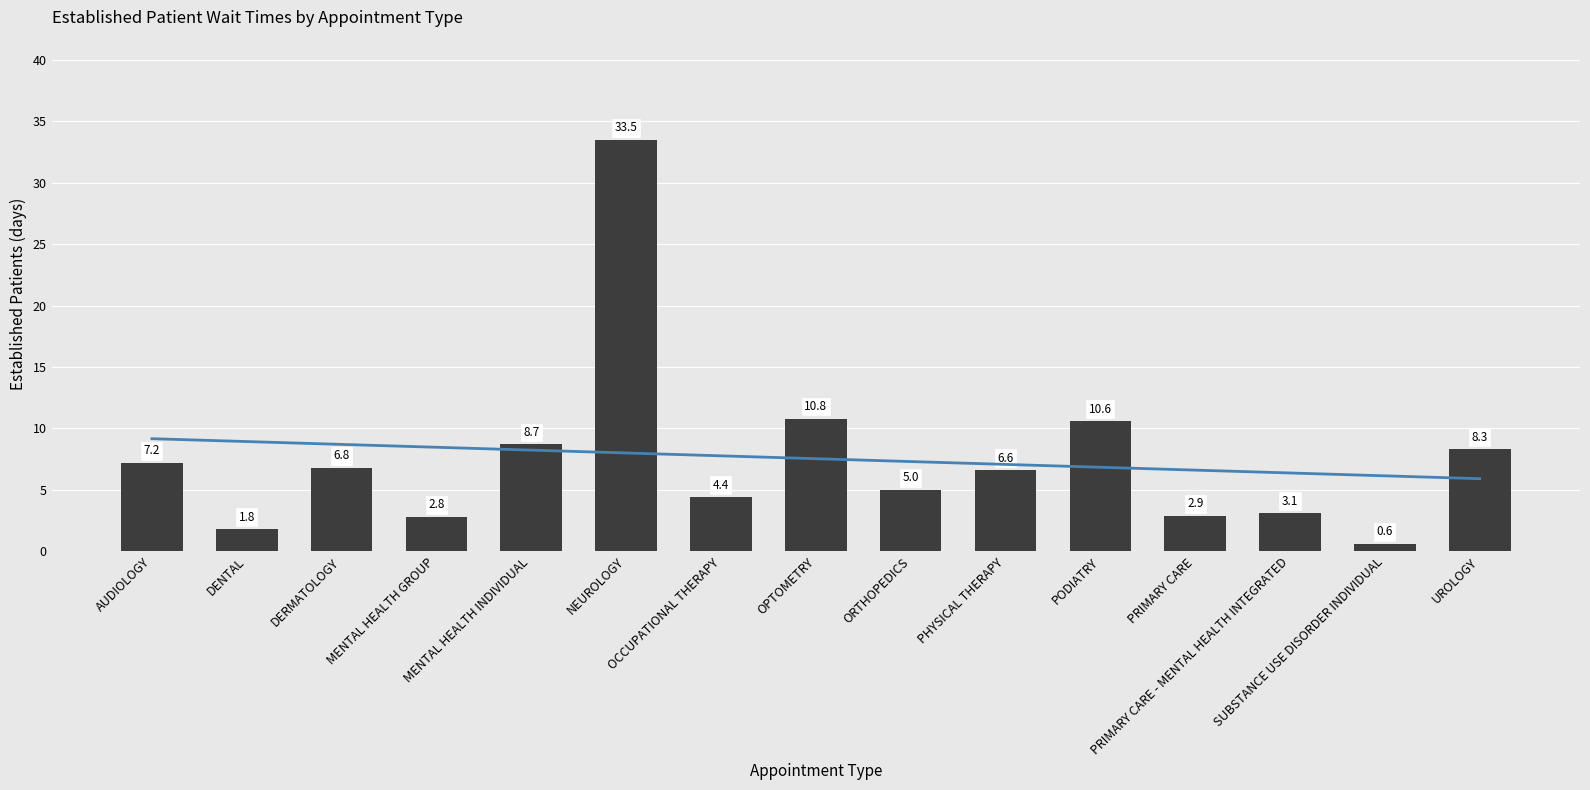

What is the sum of the values at OPTOMETRY and NEUROLOGY?

44.3